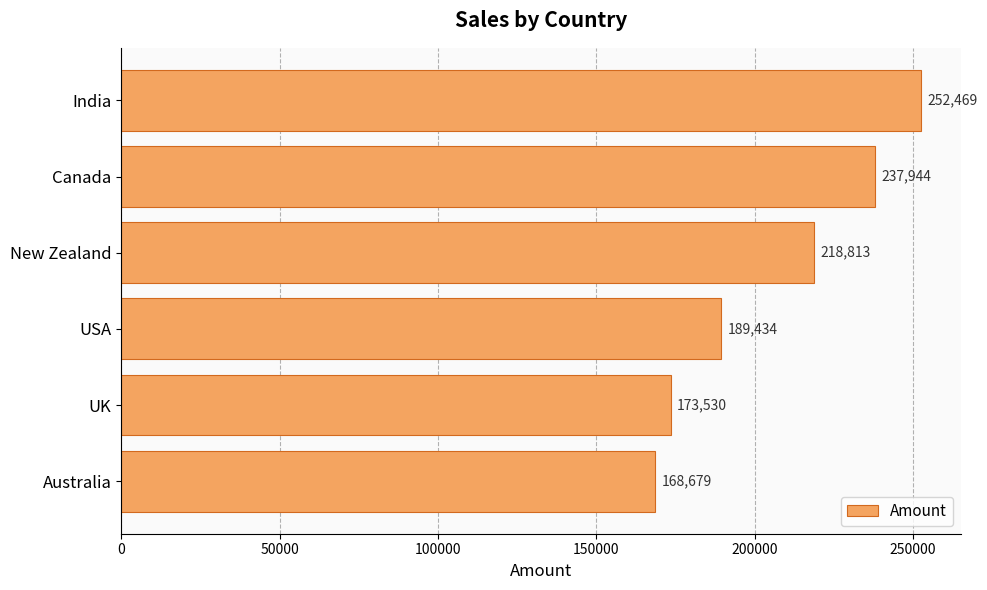

Reading top to bottom, extract all data points from this chart.

India=252469	Canada=237944	New Zealand=218813	USA=189434	UK=173530	Australia=168679